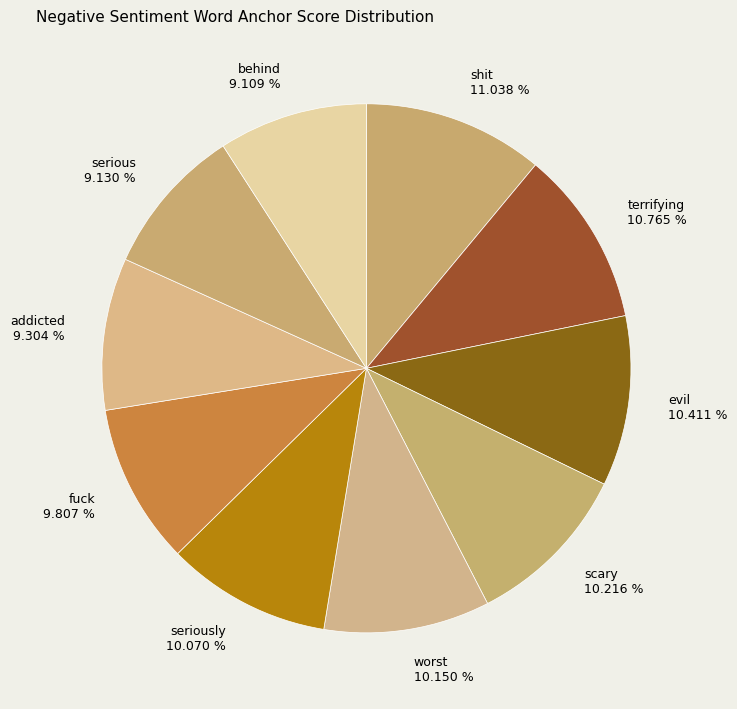

Which has a higher value, scary 10.216 % or behind 9.109 %?

scary 10.216 %